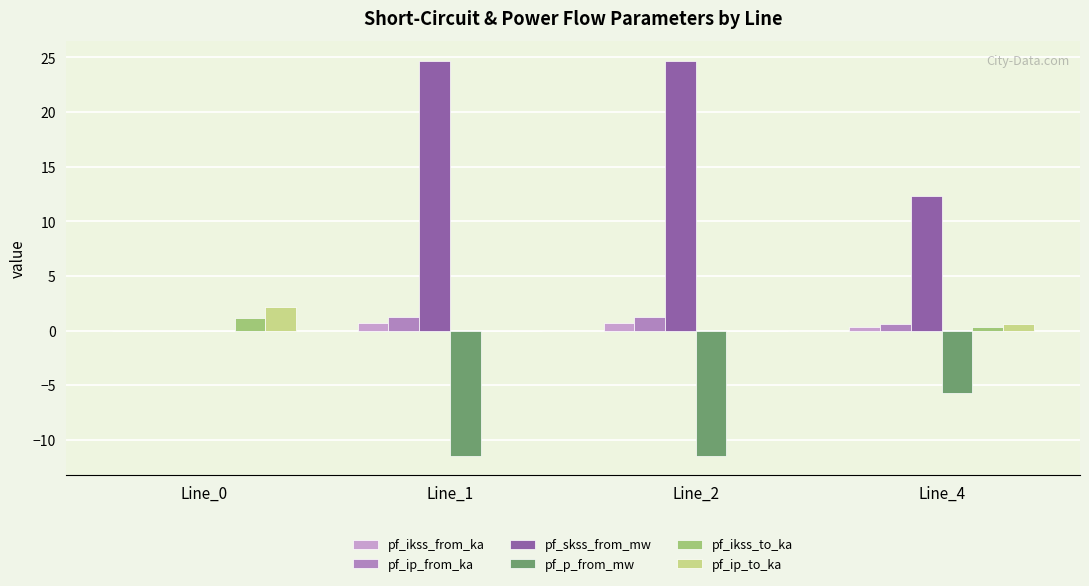

Rank the categories by pf_p_from_mw value from highest to lowest.

Line_0, Line_4, Line_1, Line_2